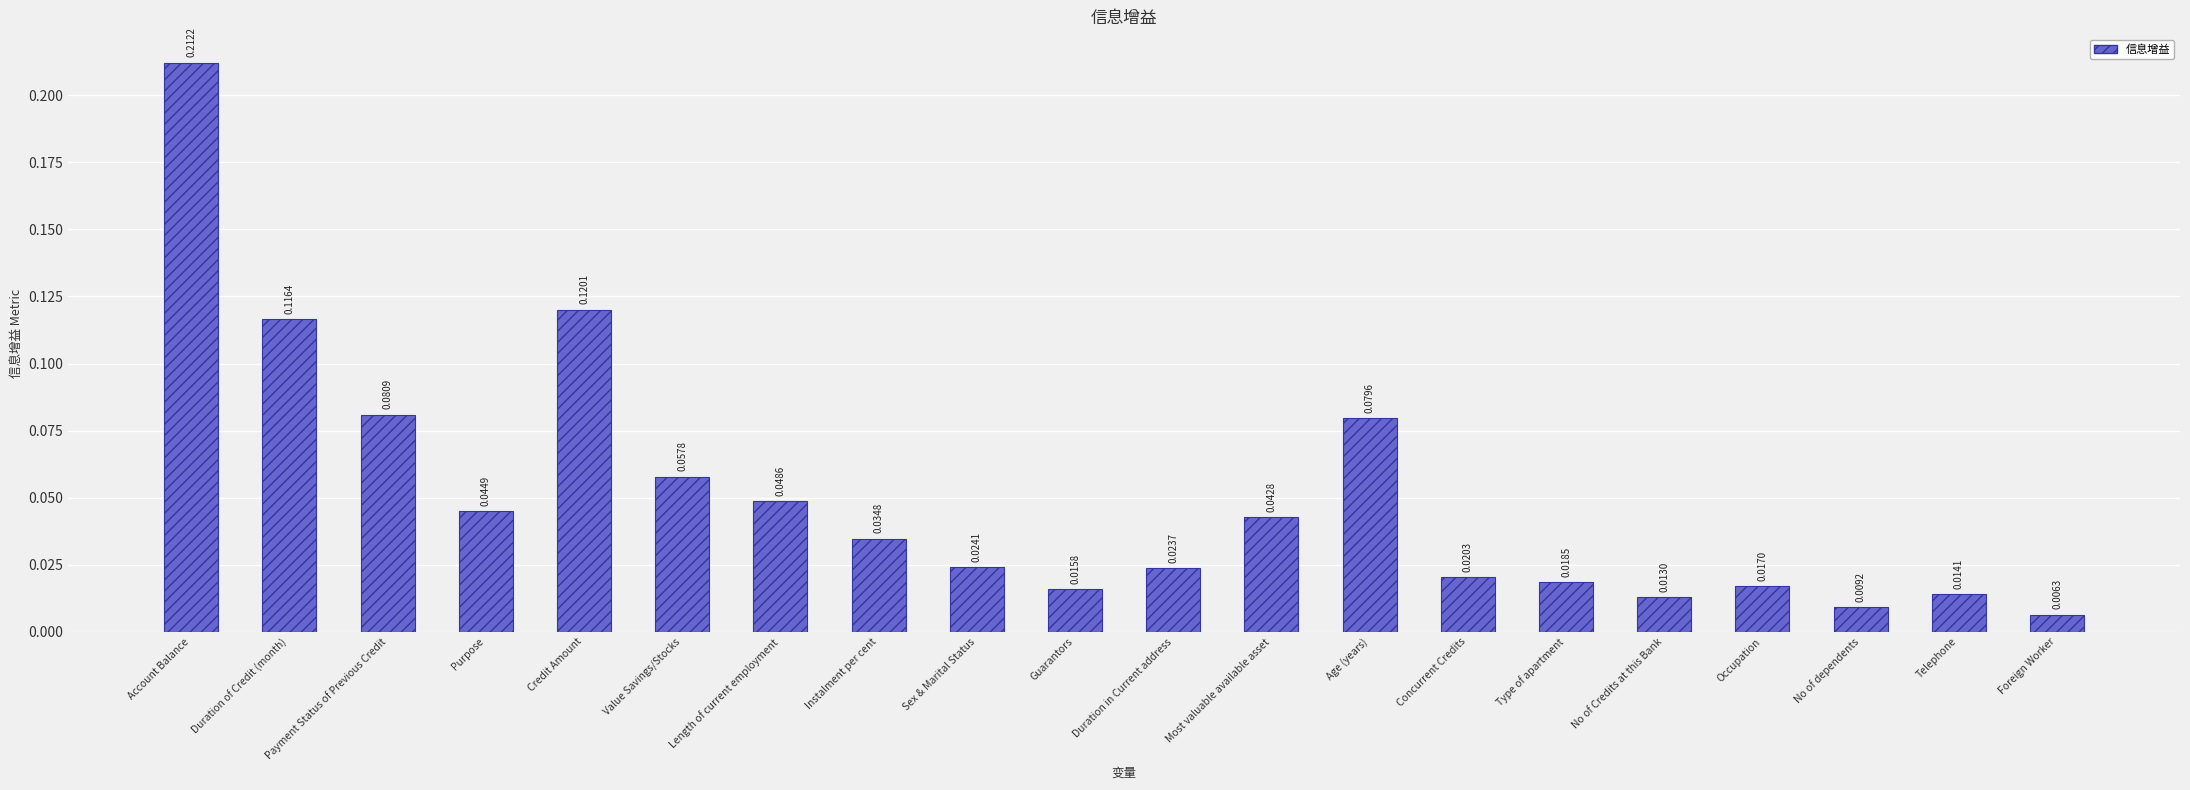

Which category has the highest value across all series?

Account Balance